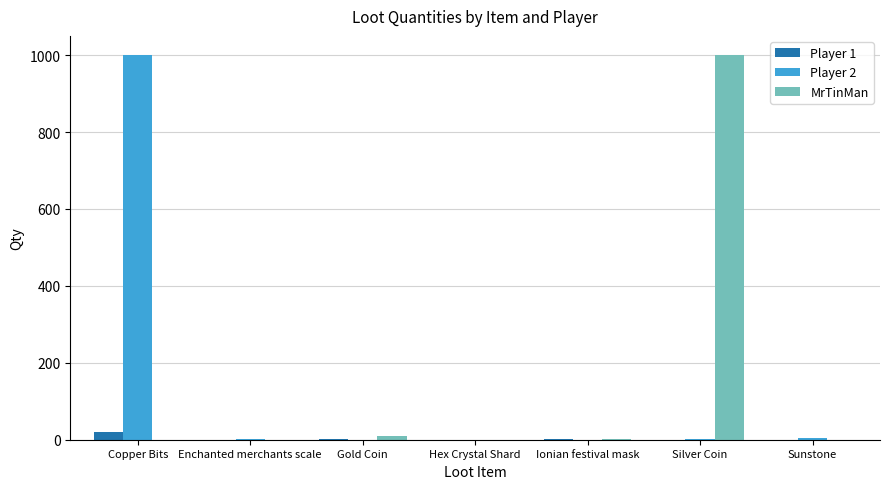

What is the maximum value for Player 1?

21